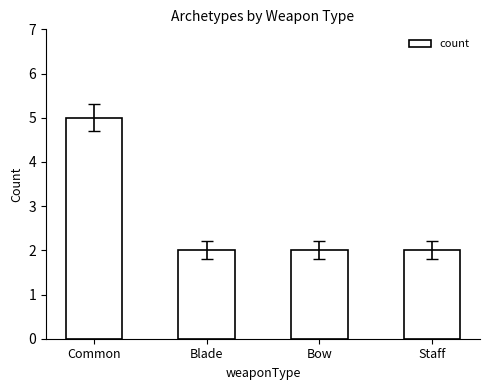

What is the difference between the maximum and minimum values?

3